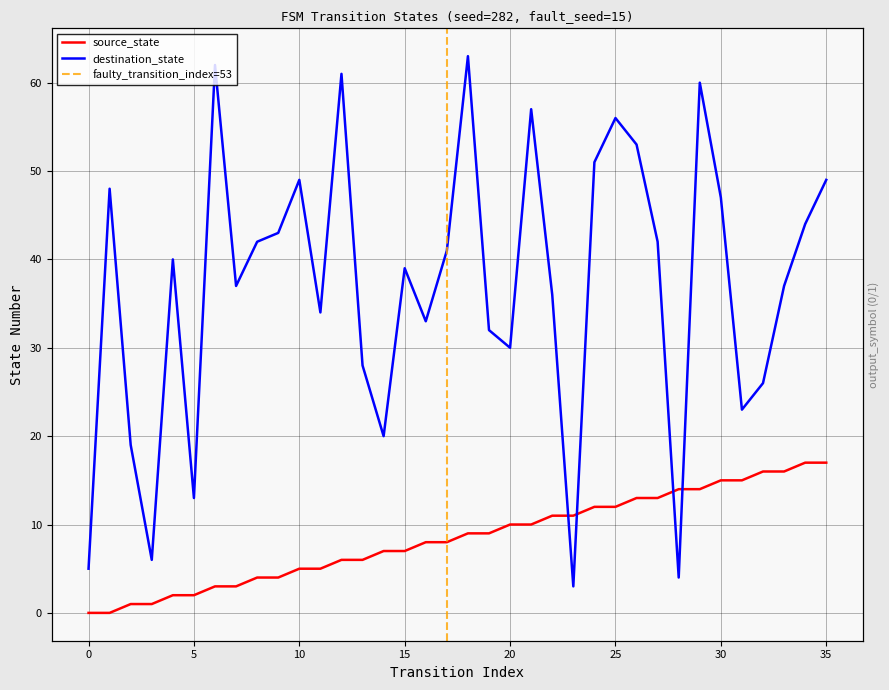

Which series has the largest total across all categories?

destination_state